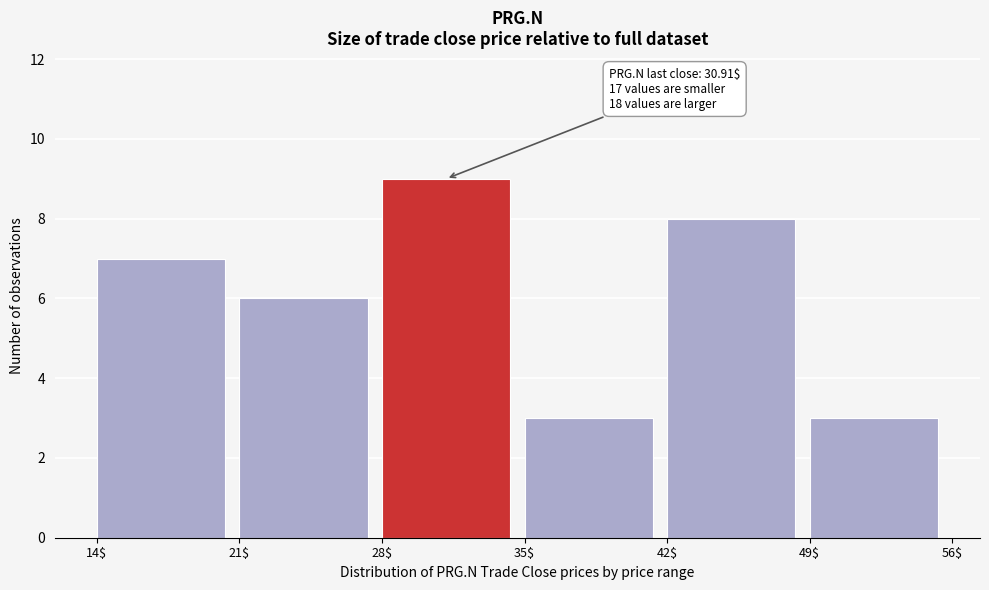

Which range on the x-axis has the tallest bar?

28$ to 35$